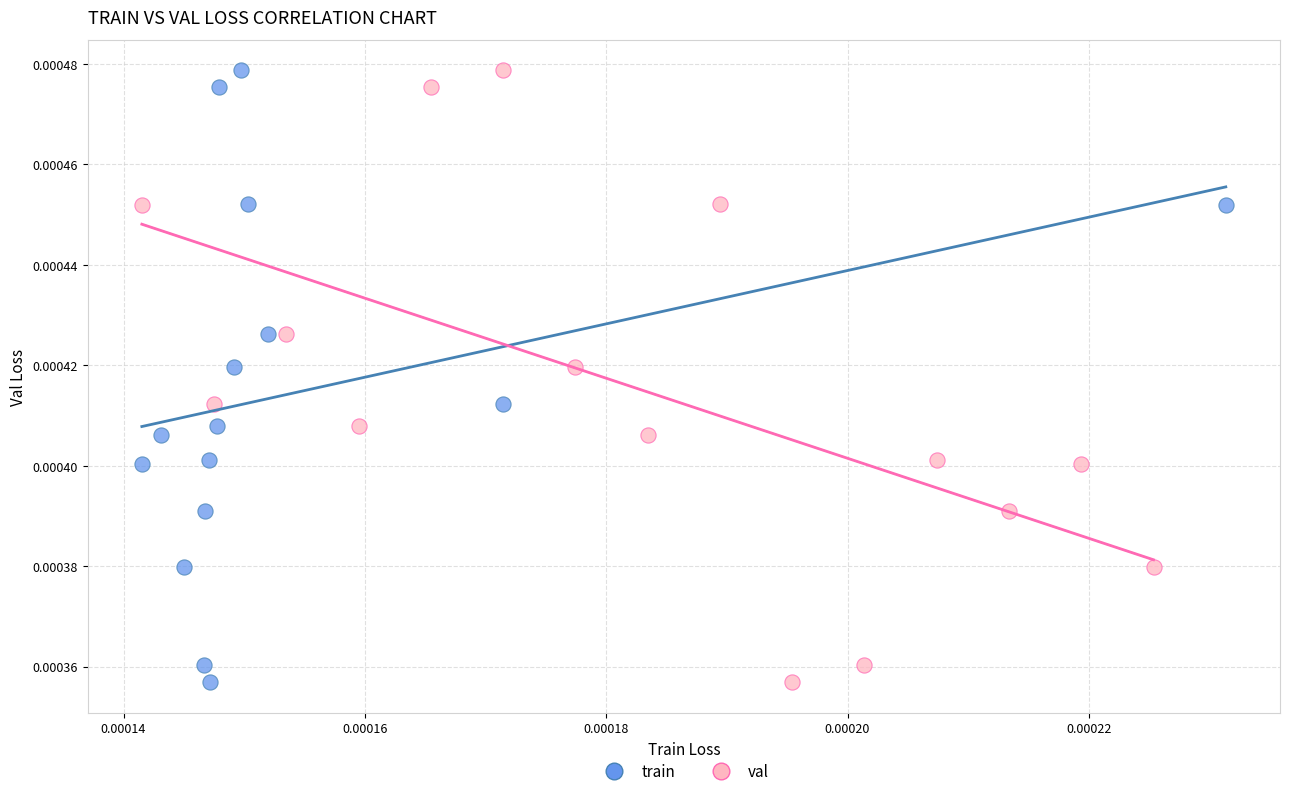

What are all the series names shown in the legend?

train, val